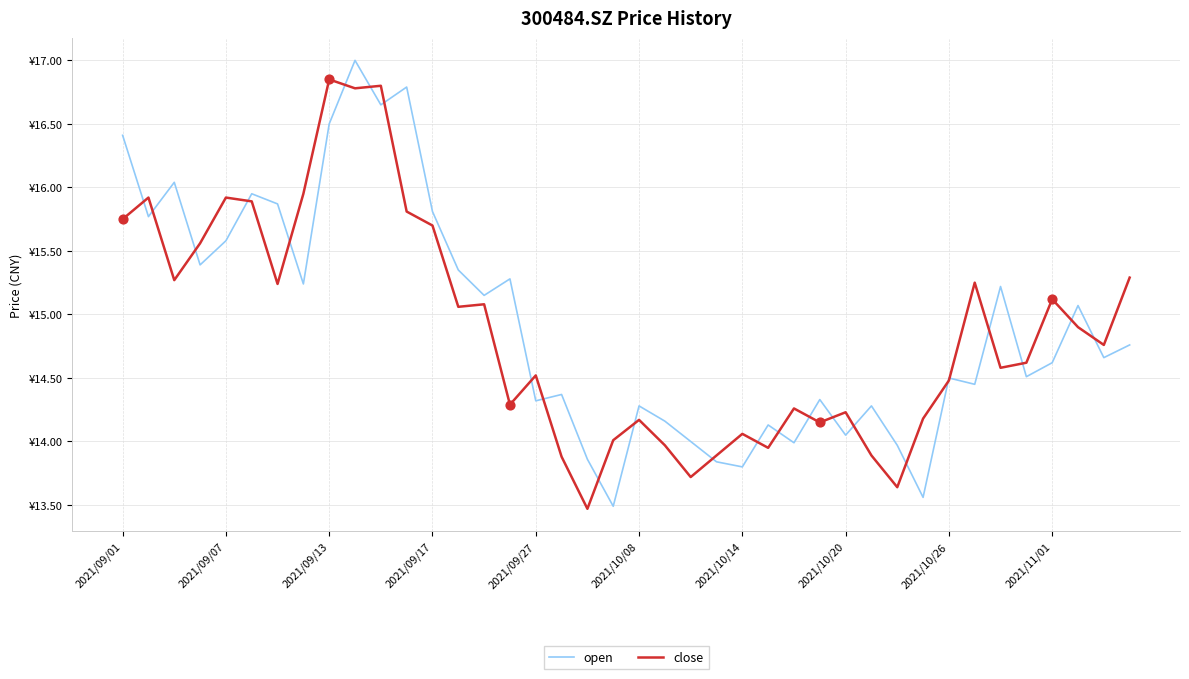

Which series has the largest total across all categories?

open